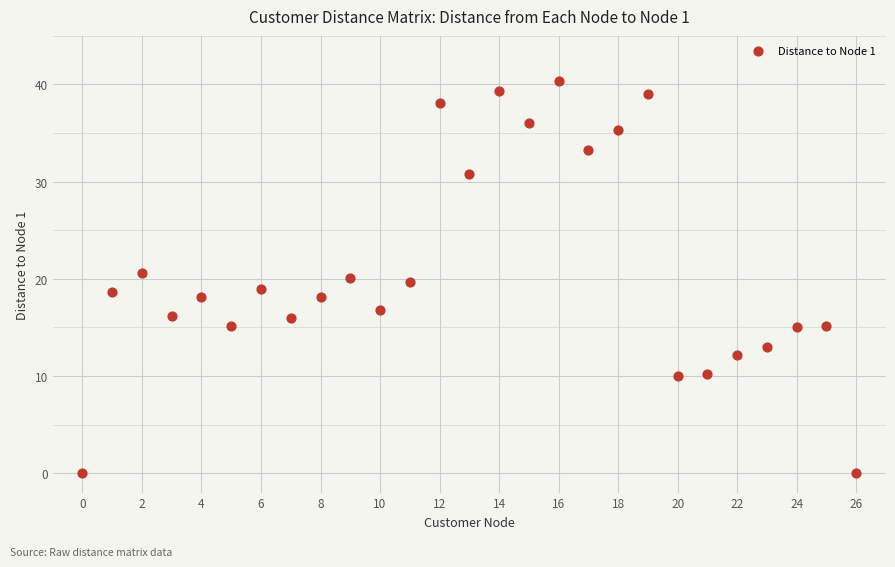

What is the range of Y values (max minus min)?

40.3